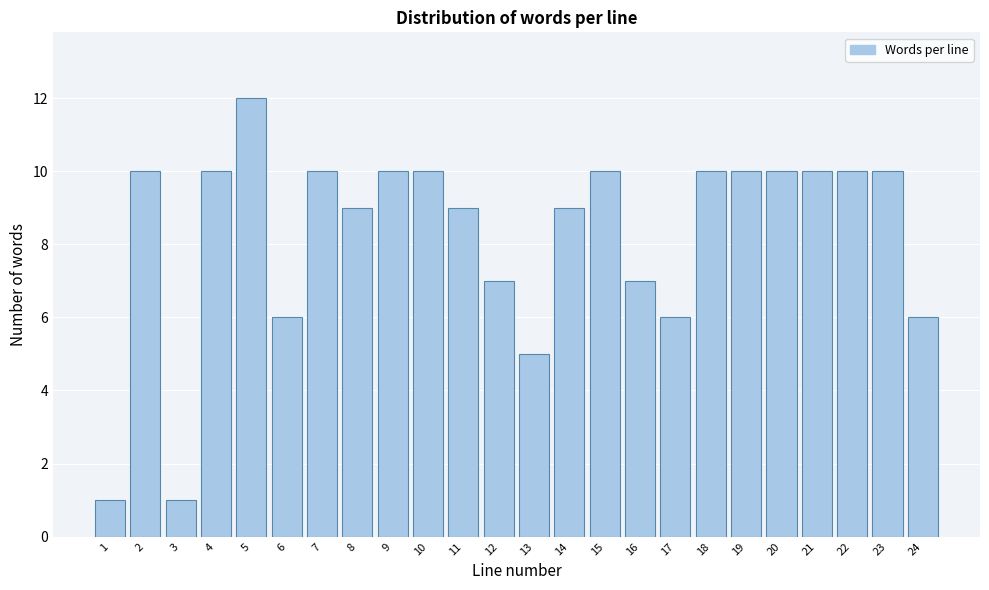

Reading right to left, transcribe all the data shown in this chart.

6	10	10	10	10	10	10	6	7	10	9	5	7	9	10	10	9	10	6	12	10	1	10	1